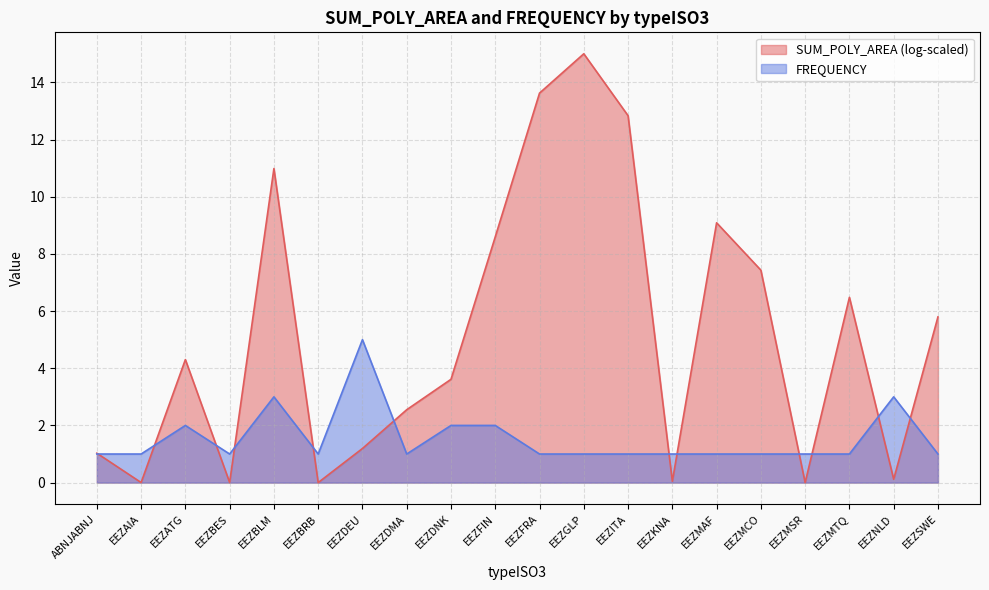

At which category does the chart reach its peak across all series?

EEZGLP